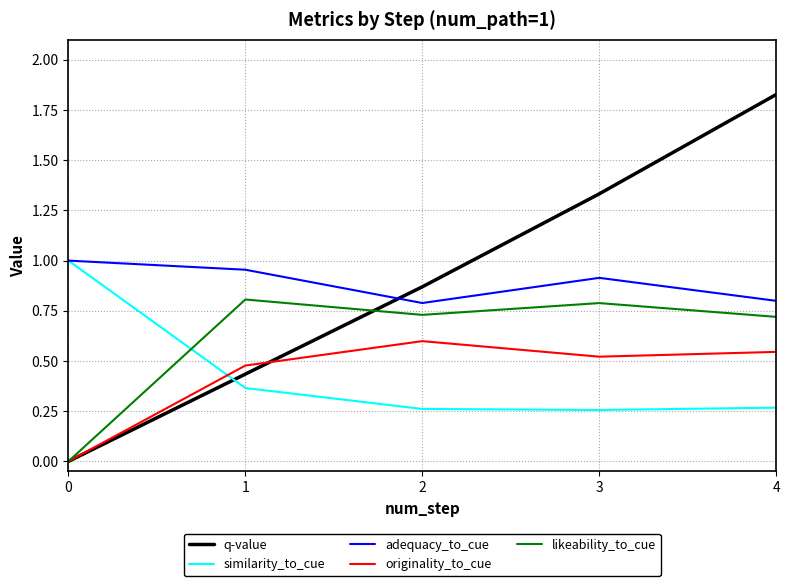

Rank the categories by originality_to_cue value from lowest to highest.

0, 1, 3, 4, 2